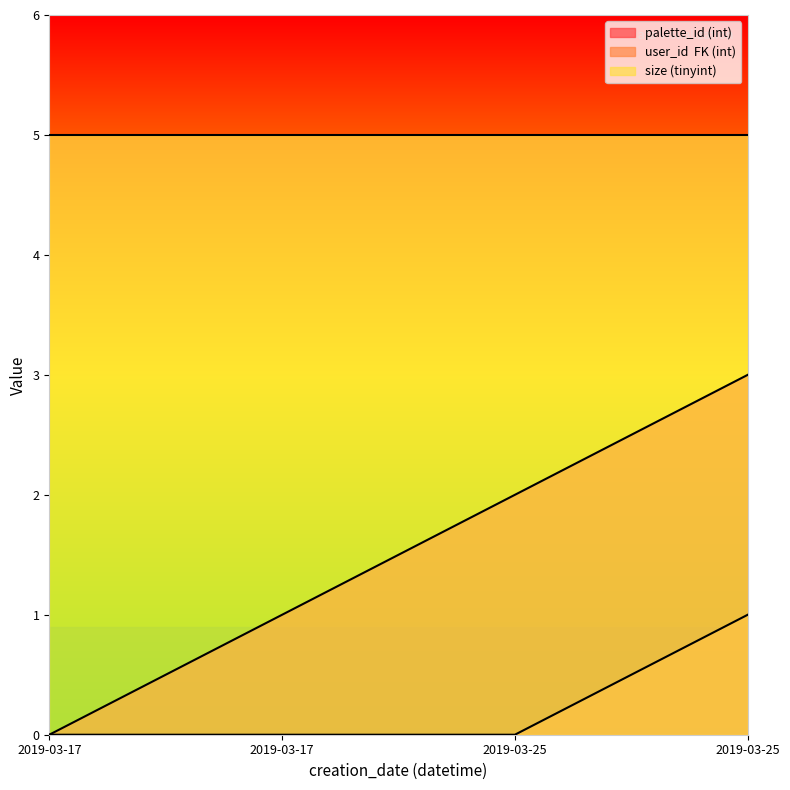

True or false: palette_id (int) and user_id  FK (int) cross at least once.

False